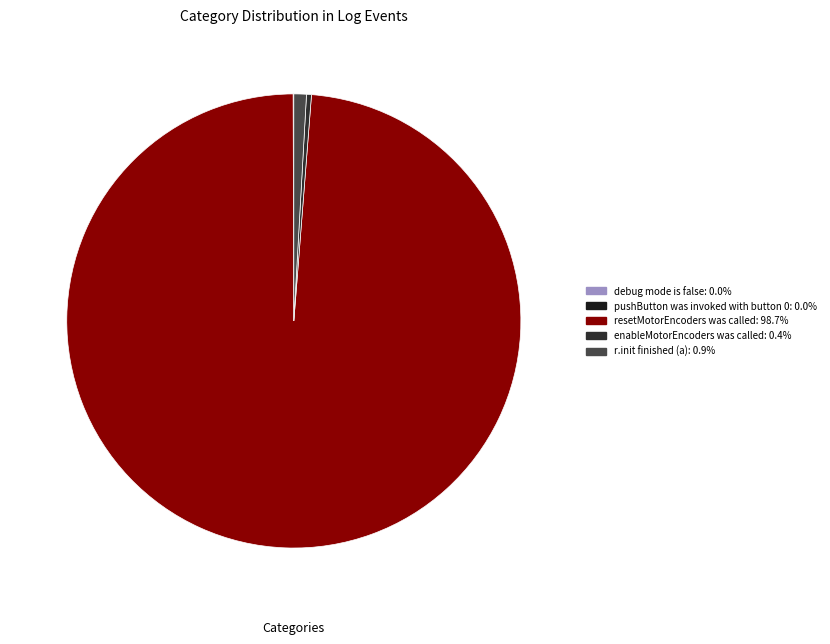

Which category has the smallest portion of the pie?

debug mode is false